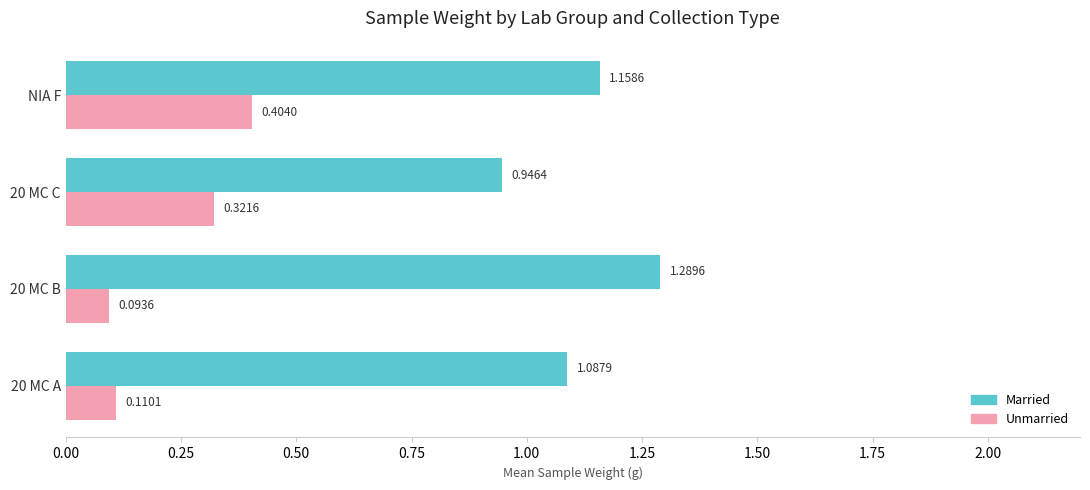

Where is Unmarried nearest to the value 0?

20 MC B